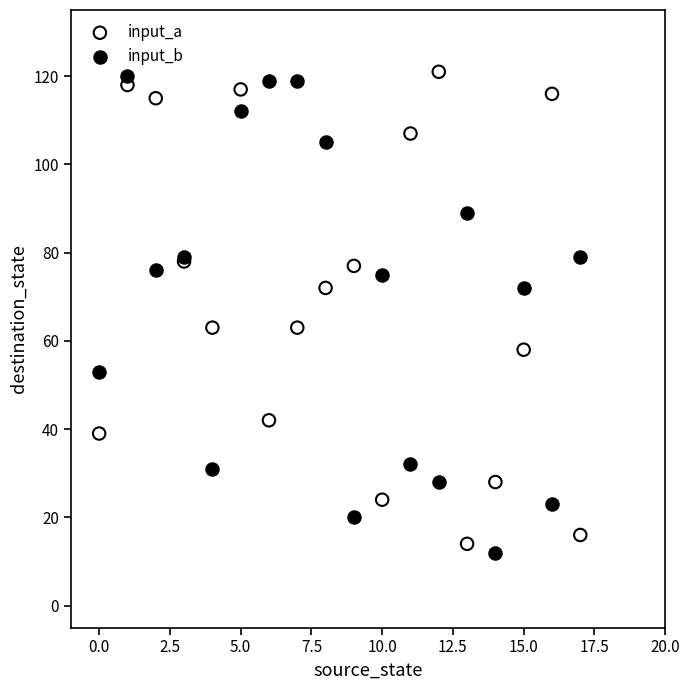

What are all the series names shown in the legend?

input_a, input_b